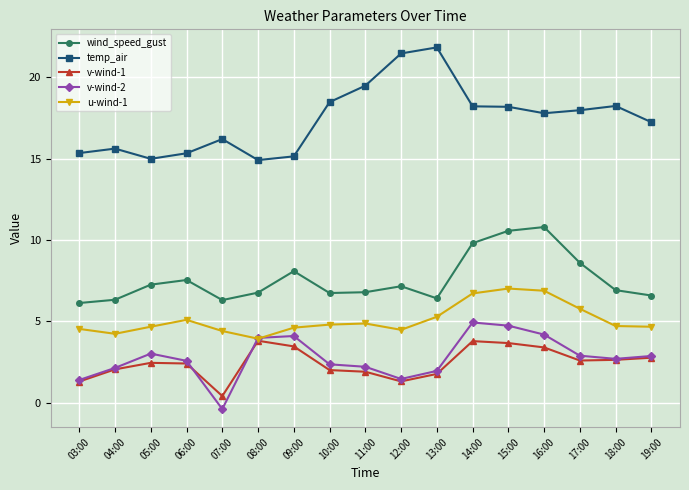

What is the spread (max minus min) of values at 09:00?

11.7